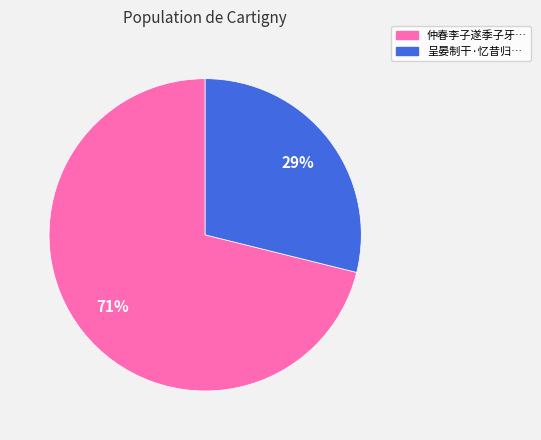

How many slices are in this pie chart?

2